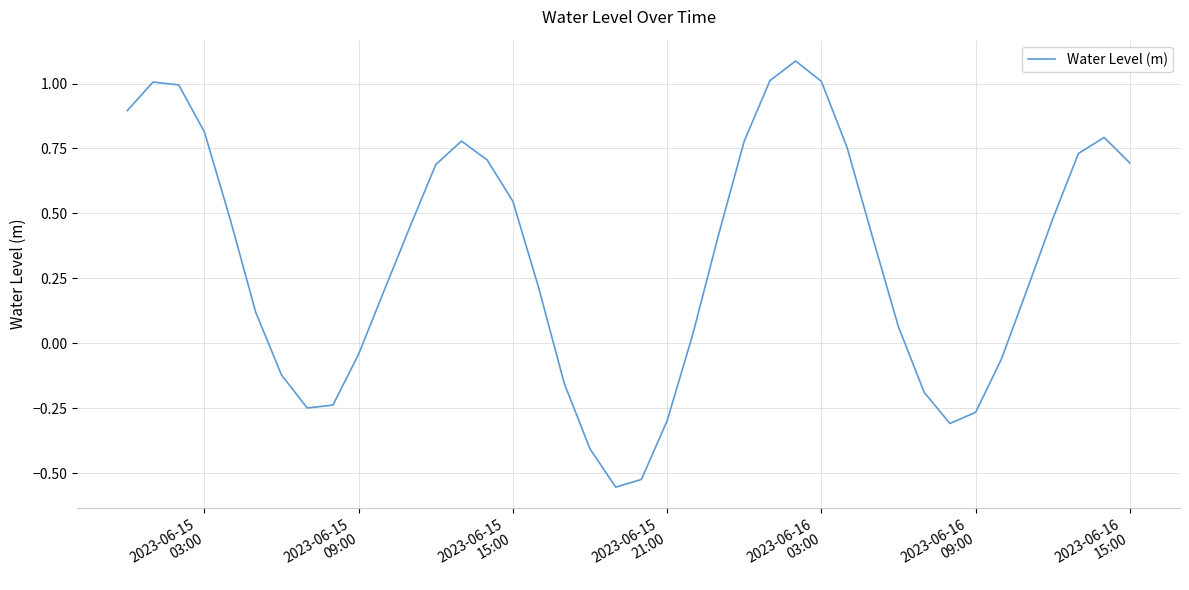

What is the difference between the maximum and minimum values?

1.6